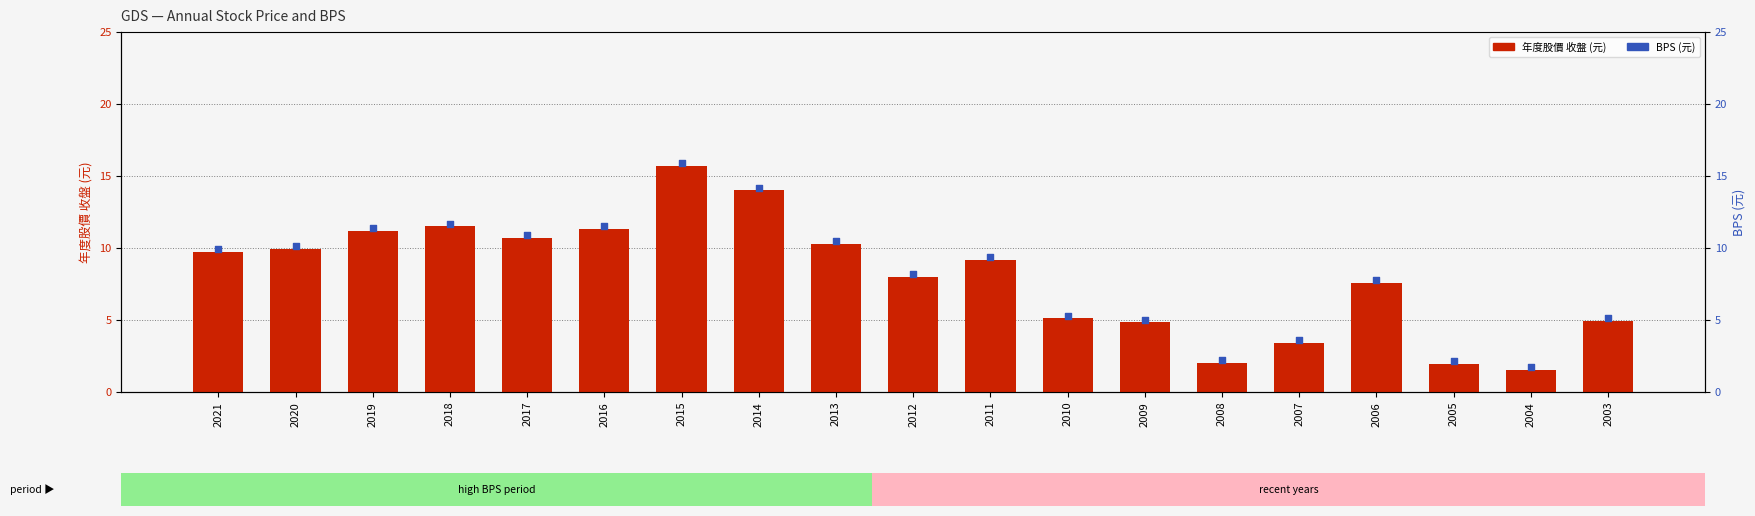

At how many categories does at least one series exceed 12?

11